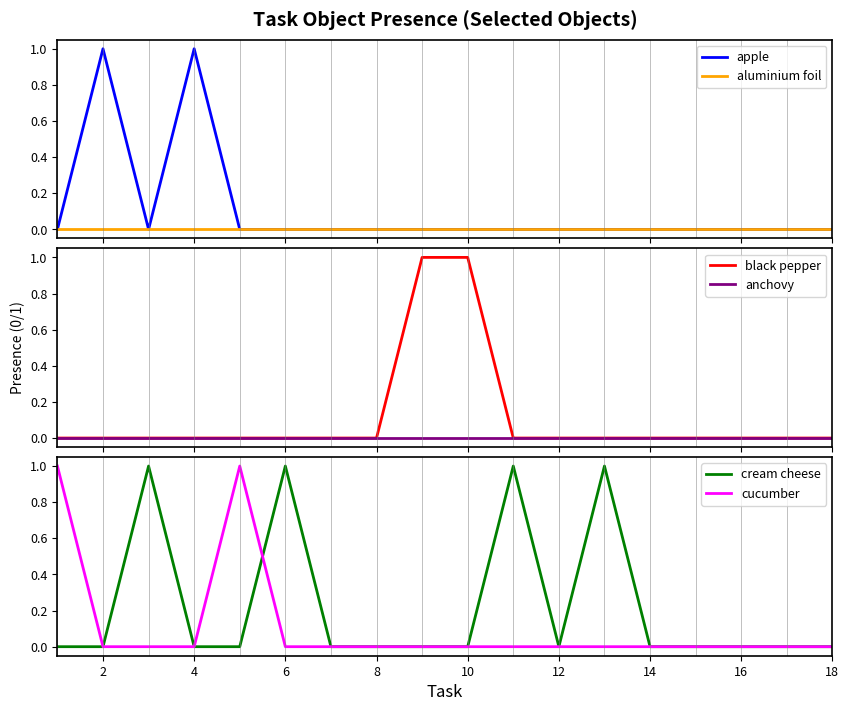

Which series has the largest range (max minus min)?

apple